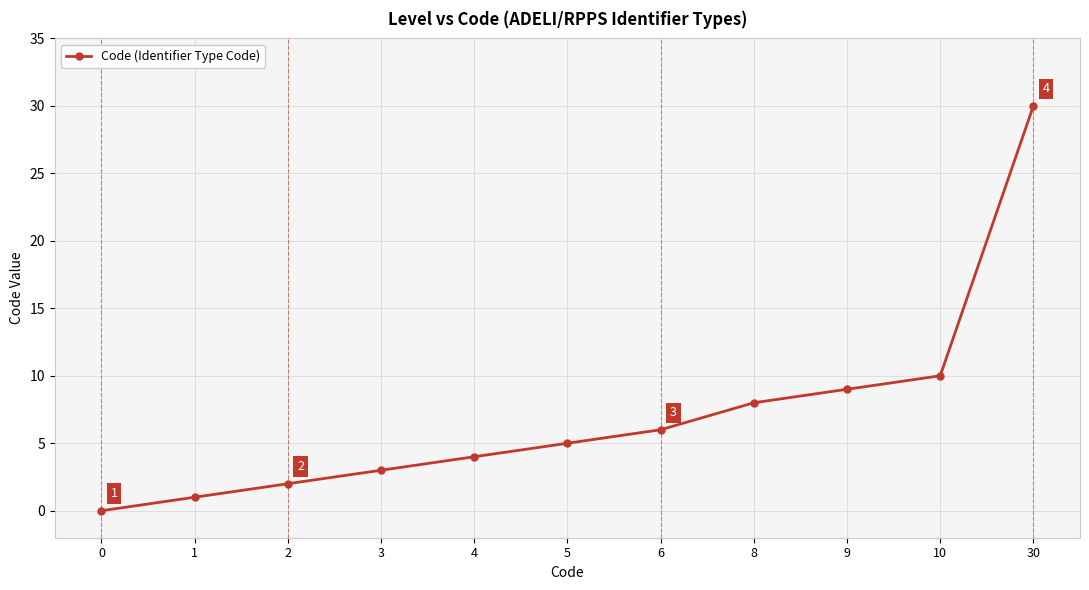

Where is the data nearest to the value 15?

10